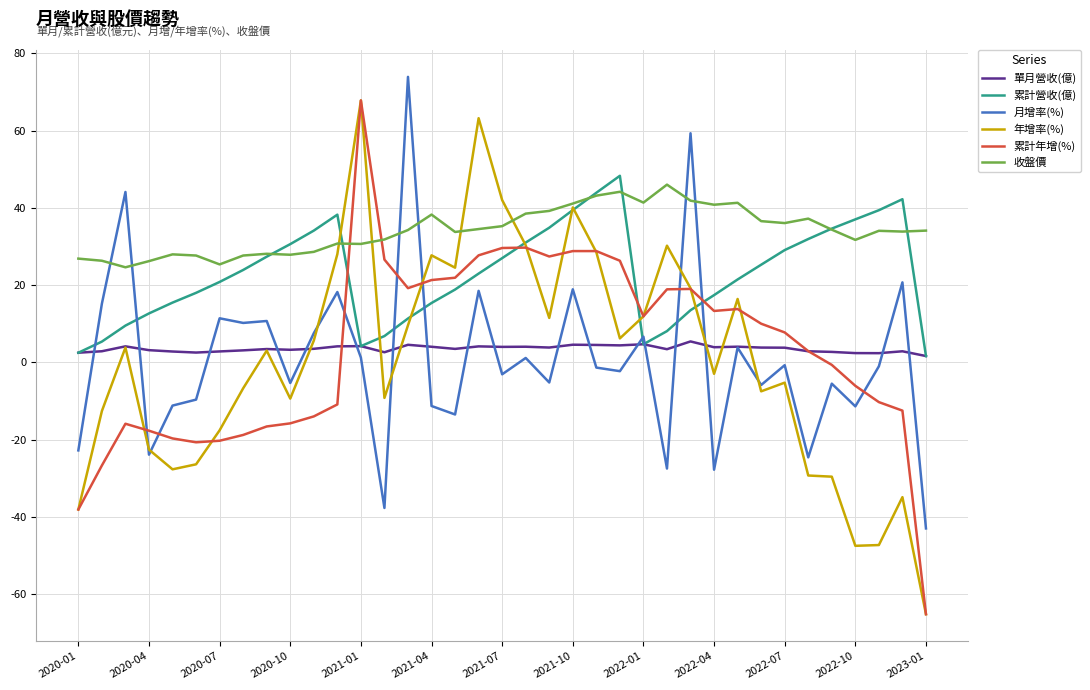

What is the maximum value shown in the chart?

73.9